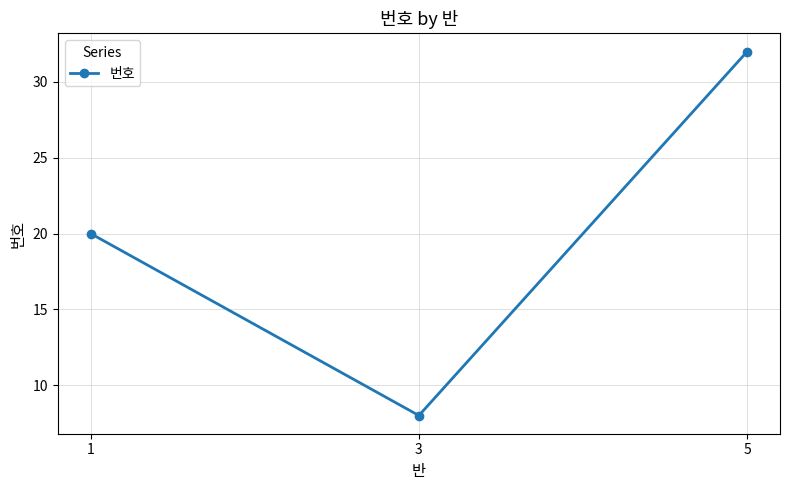

The value at 1 is 10. True or false?

False